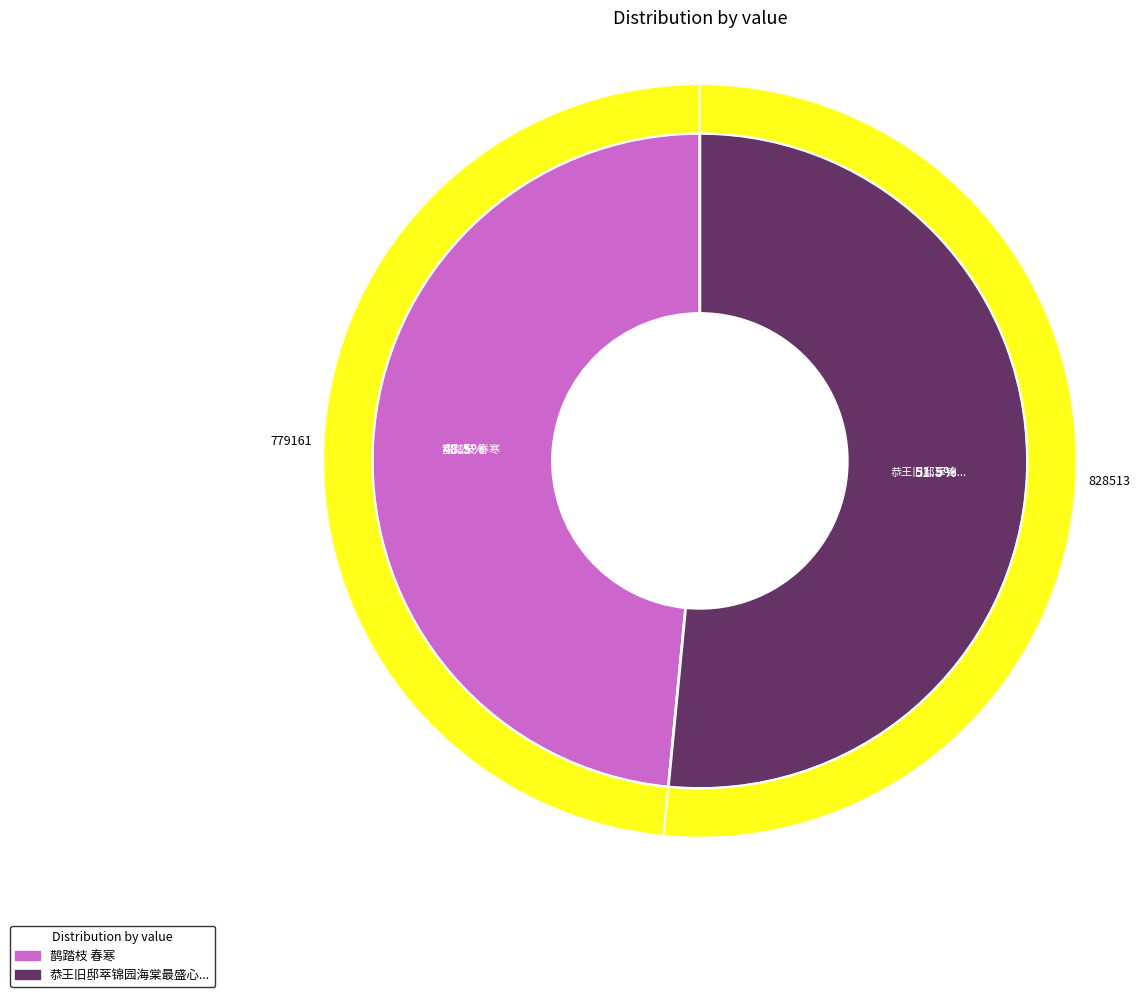

To the nearest percent, what is the difference between the largest and smallest slice percentages?

3%